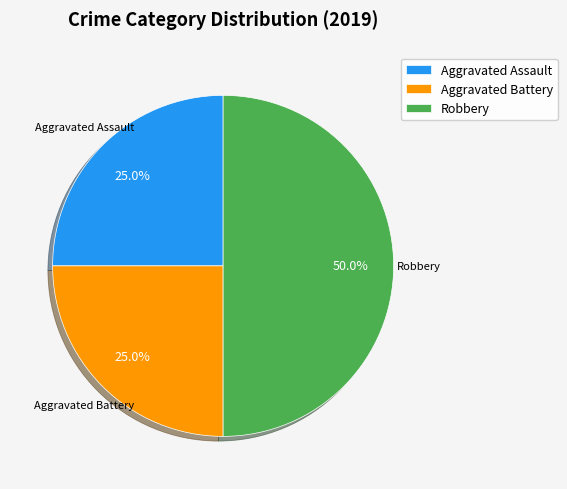

Count the number of slices in the pie.

3